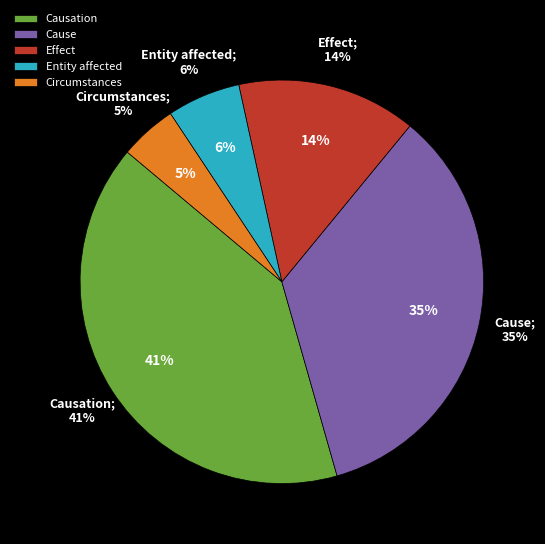

Is it true that Cause is 35% of the pie?

True